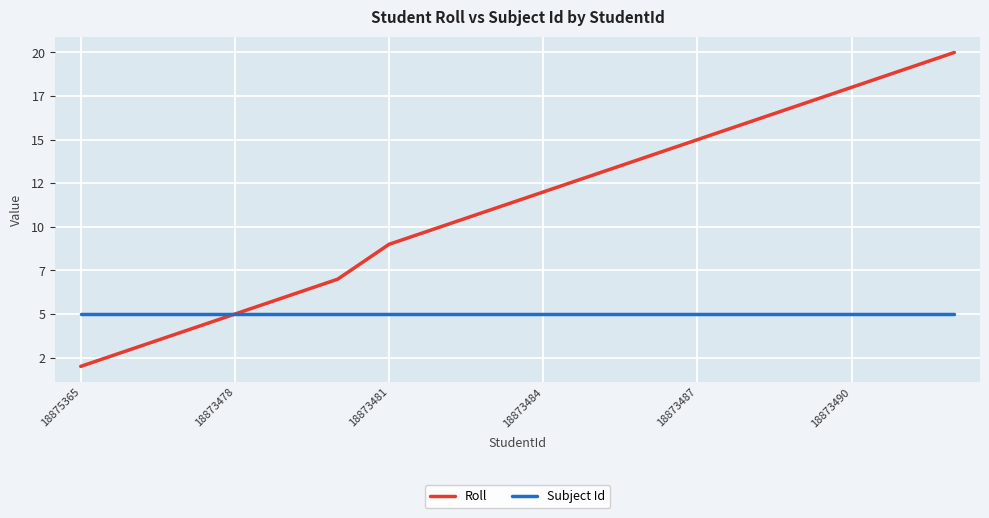

Does the chart display data point markers on the line(s)?

No